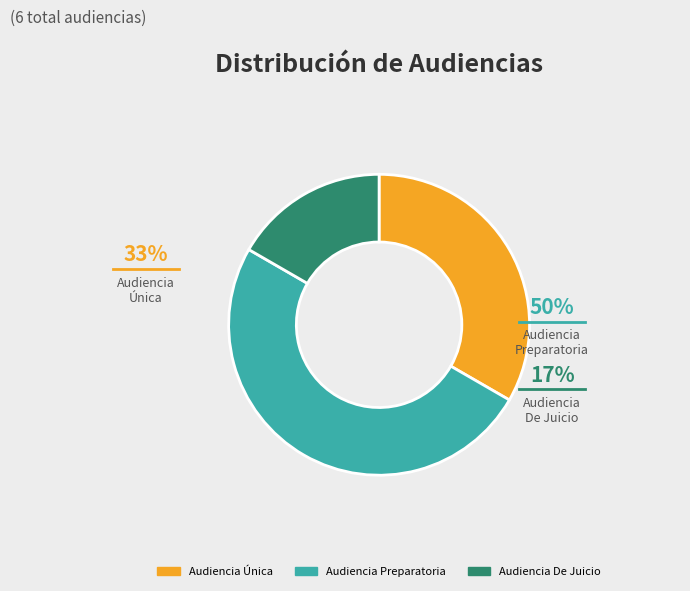

To the nearest percent, what portion does Audiencia De Juicio represent?

17%